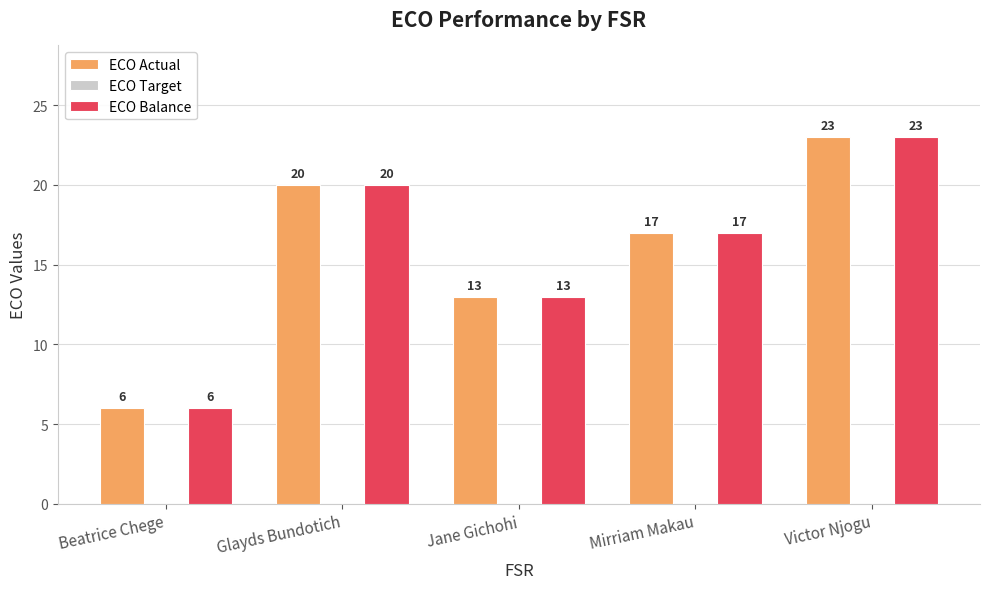

List the labels in order of ECO Actual value, smallest first.

Beatrice Chege, Jane Gichohi, Mirriam Makau, Glayds Bundotich, Victor Njogu